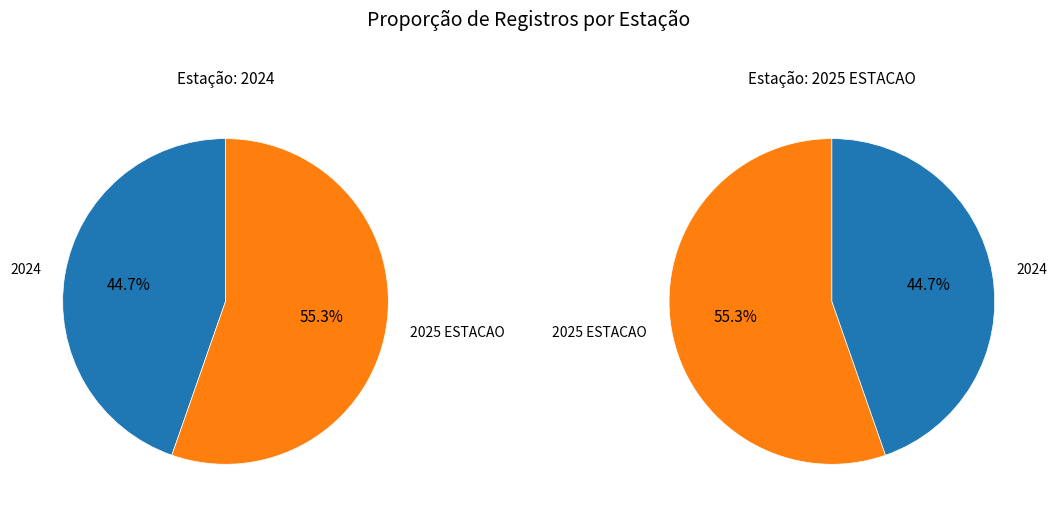

Which category has the biggest portion of the pie?

2025 ESTACAO